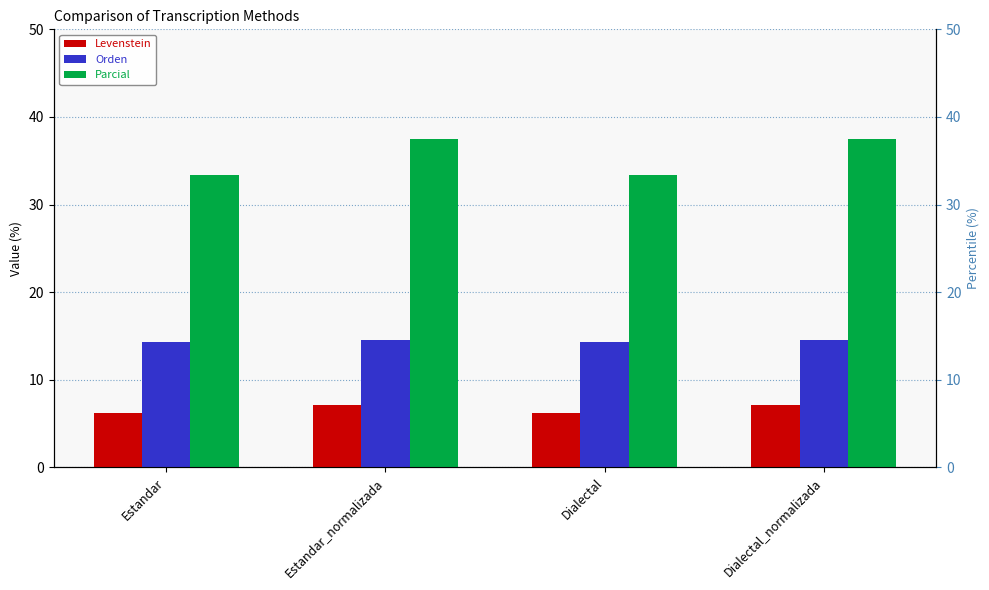

At which category is the sum across all series the highest?

Estandar_normalizada